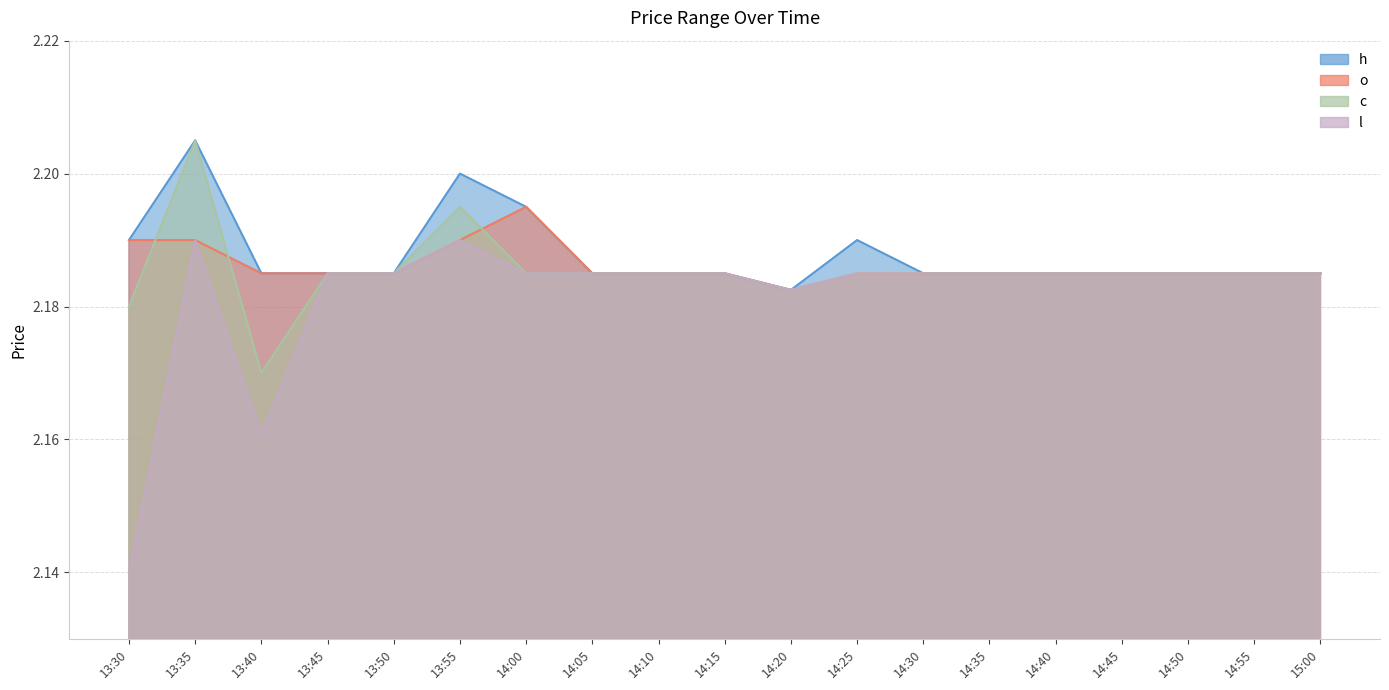

At which category is the sum across all series the highest?

13:35